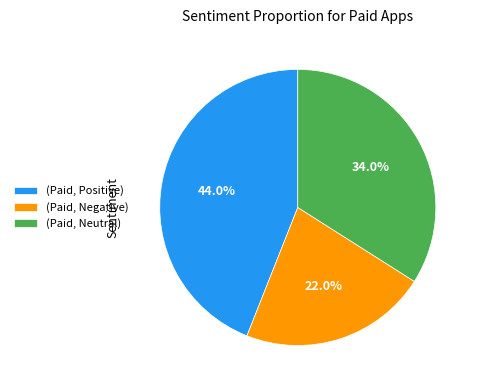

Combined, do (Paid, Neutral) and (Paid, Positive) account for over 50%?

Yes